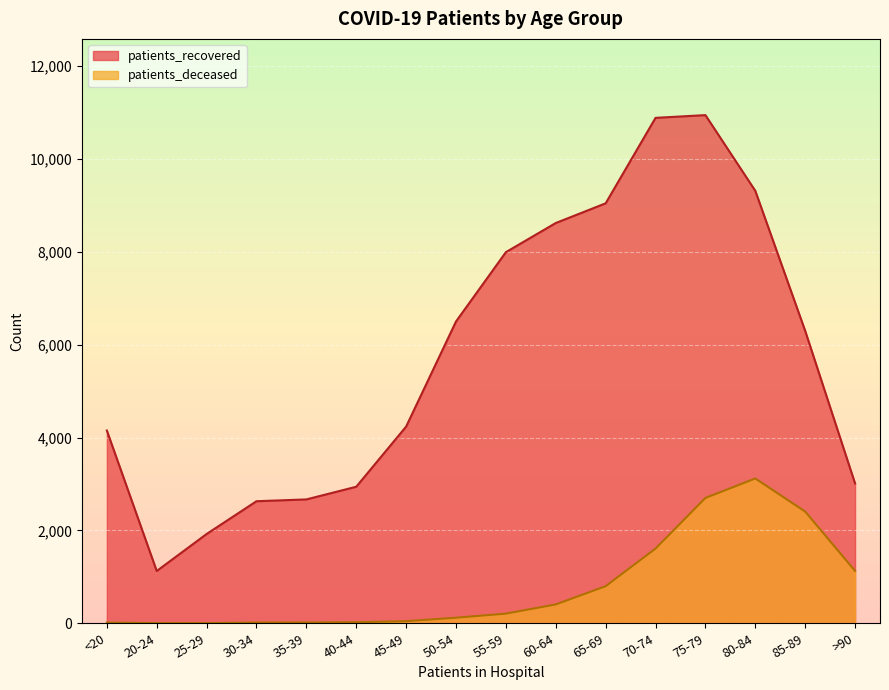

At which category does patients_recovered reach its first local valley?

20-24